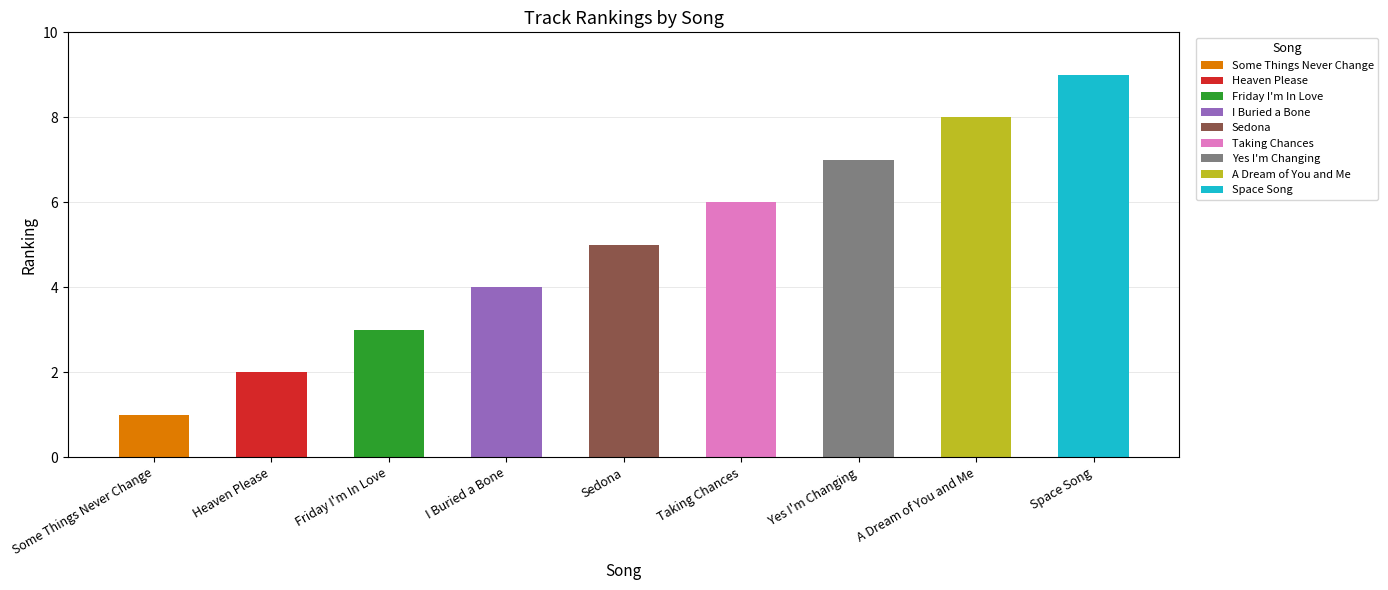

Count the values in the range 3 to 7.

5